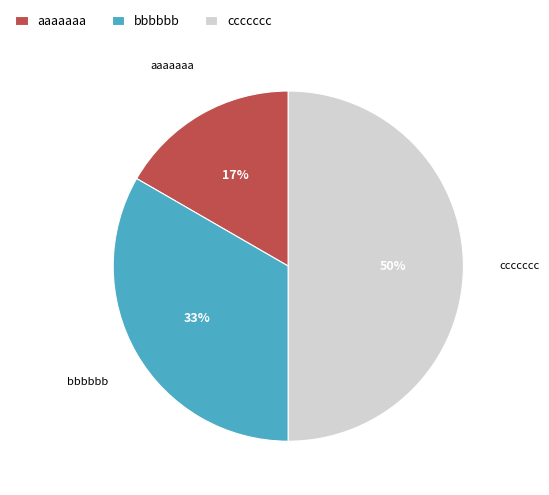

True or false: aaaaaaa accounts for 22% of the total.

False